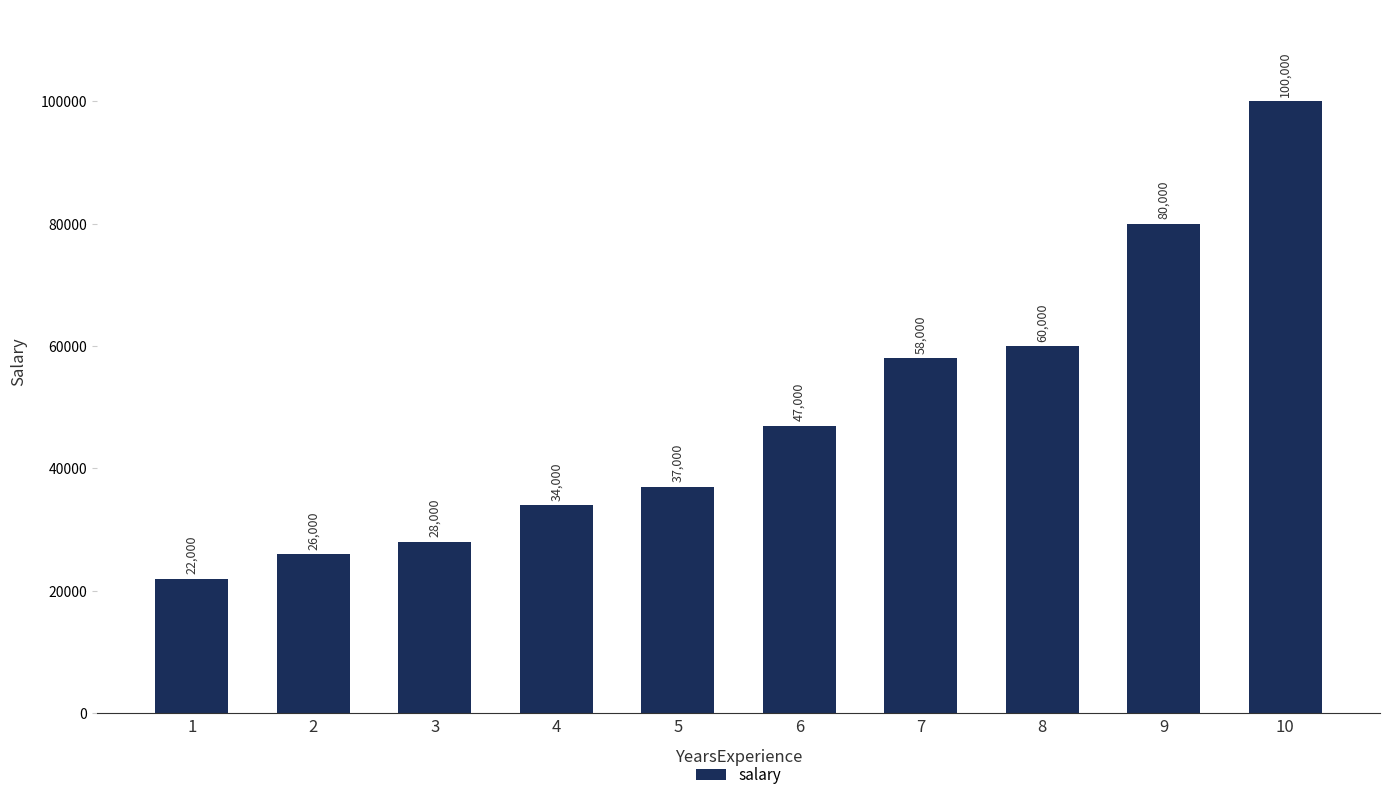

Does the chart contain any negative values?

No